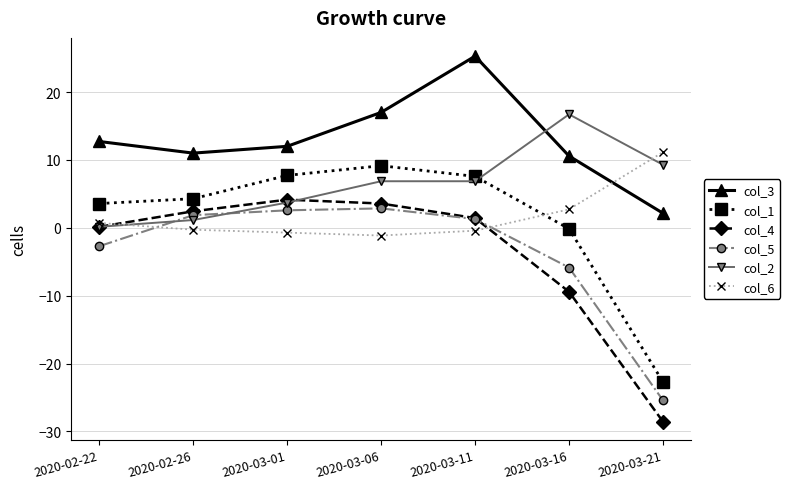

Is the value of col_3 at 2020-03-16 greater than the value of col_6 at 2020-02-26?

Yes